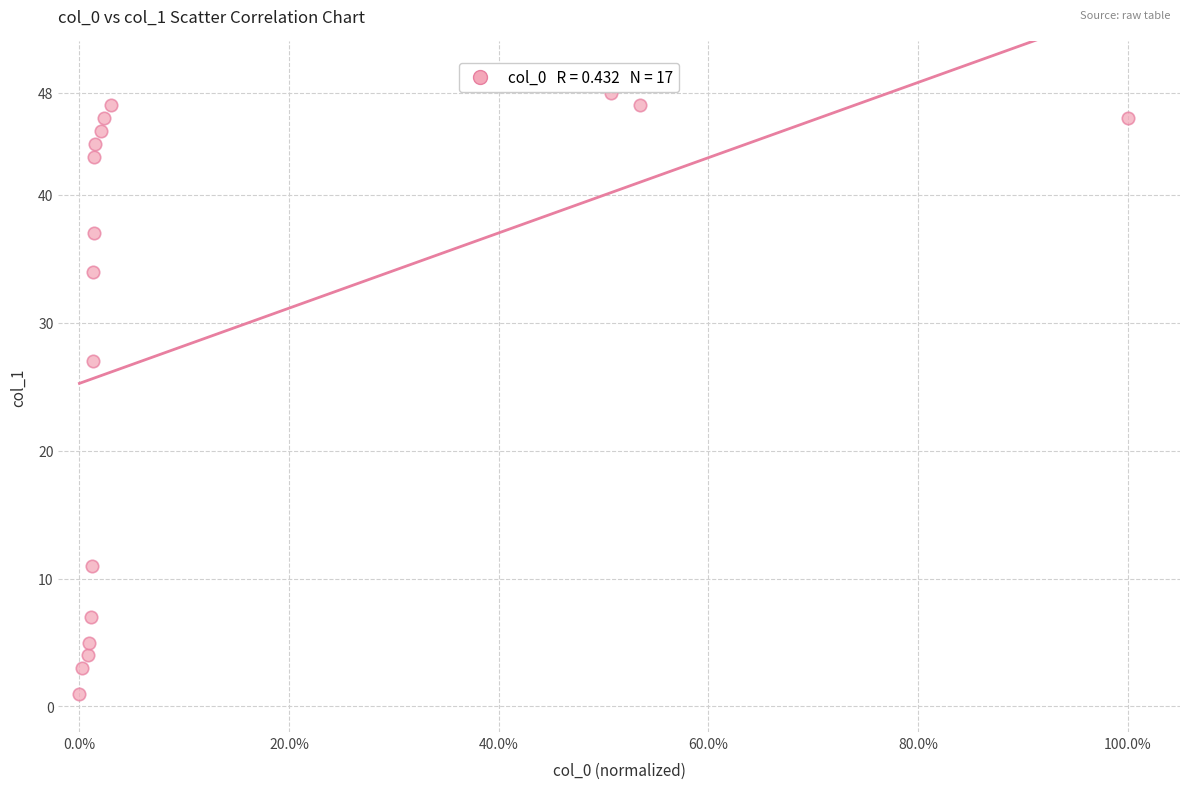

What is the range of Y values (max minus min)?

47